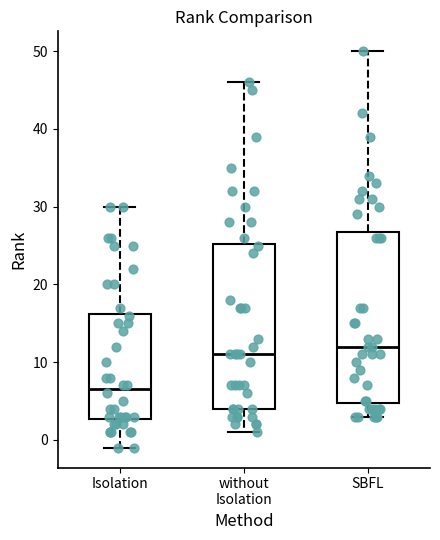

Where is the upper edge of the box for Isolation on the y-axis? The values are not printed on the chart, so give them approximately, as read against the axis.

16